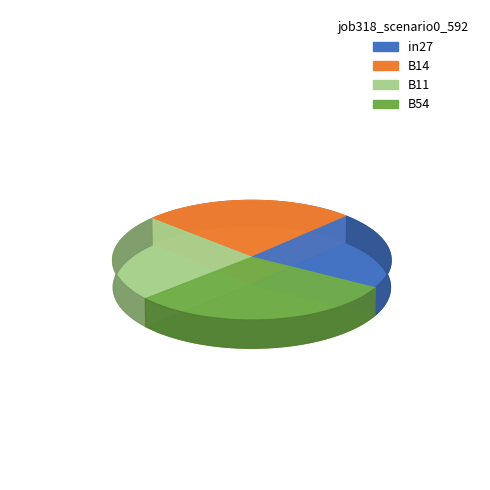

Does in27 represent more than half of the total?

No